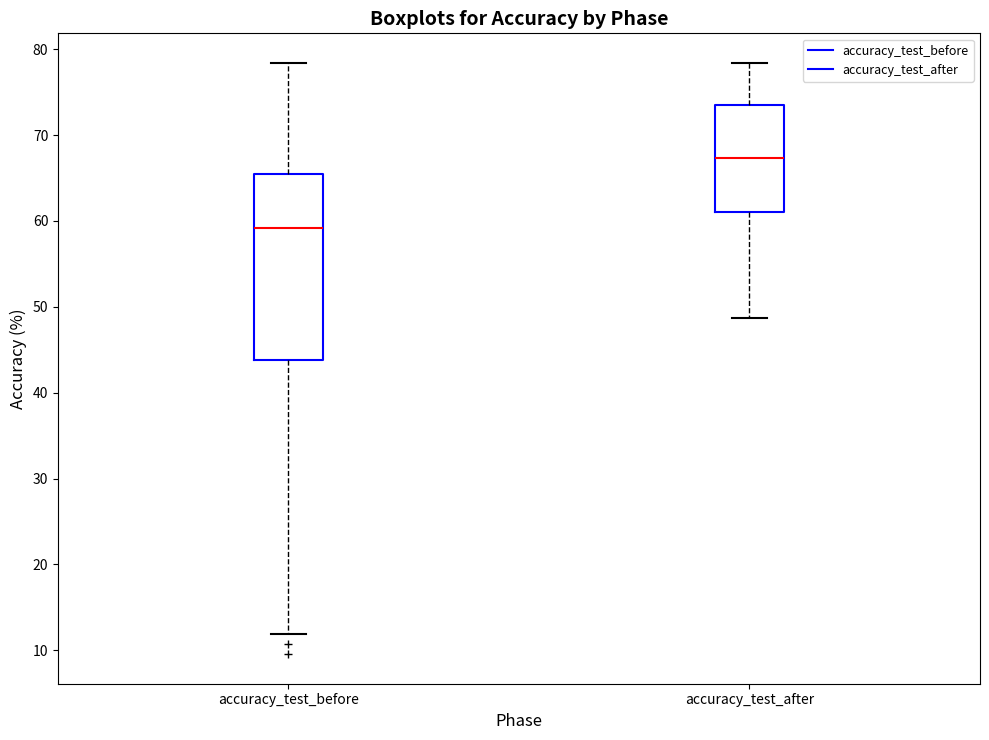

Reading left to right, read every box against the y-axis: the position of its median line, the range the box covers, and the ends of its whiskers. The values are not printed on the chart, so give them approximately, as read against the axis.

accuracy_test_before: median 59, box 44 to 66, whiskers 12 to 78
accuracy_test_after: median 67, box 61 to 74, whiskers 49 to 78